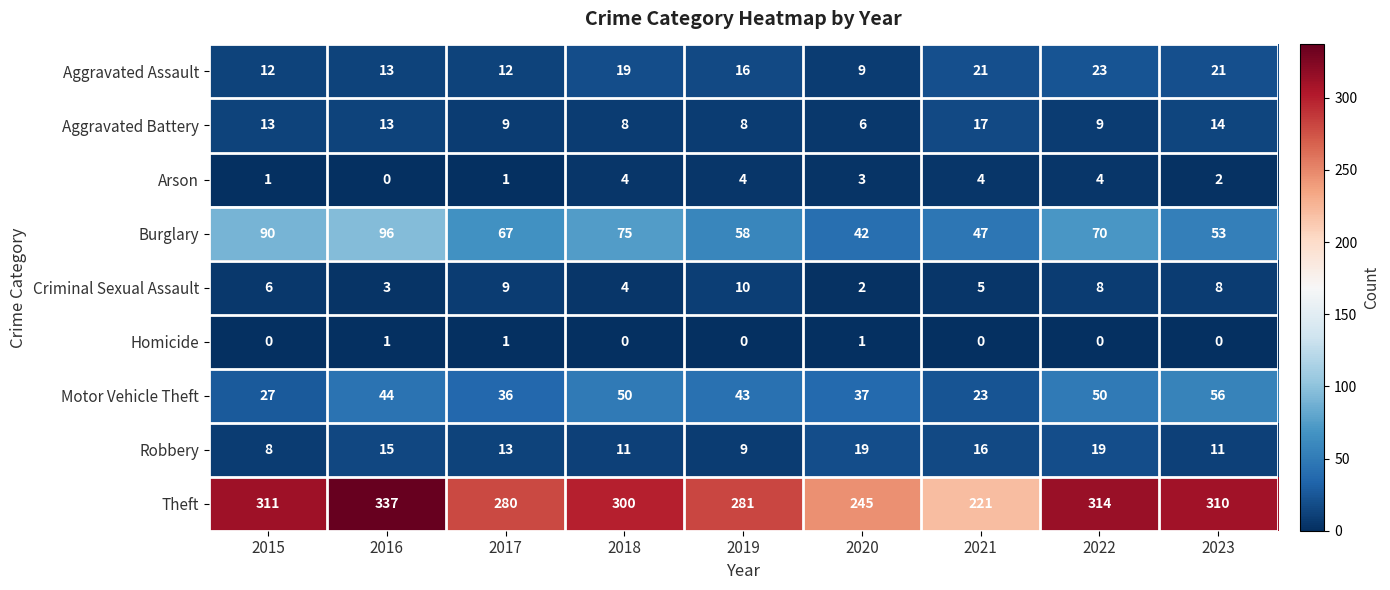

What is the spread (max minus min) of values at 2021?

221